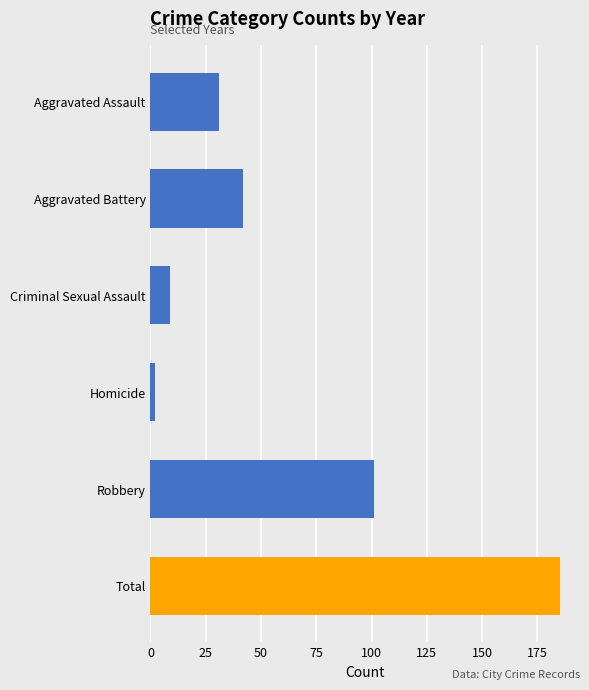

What is the difference between the maximum and minimum values?

183